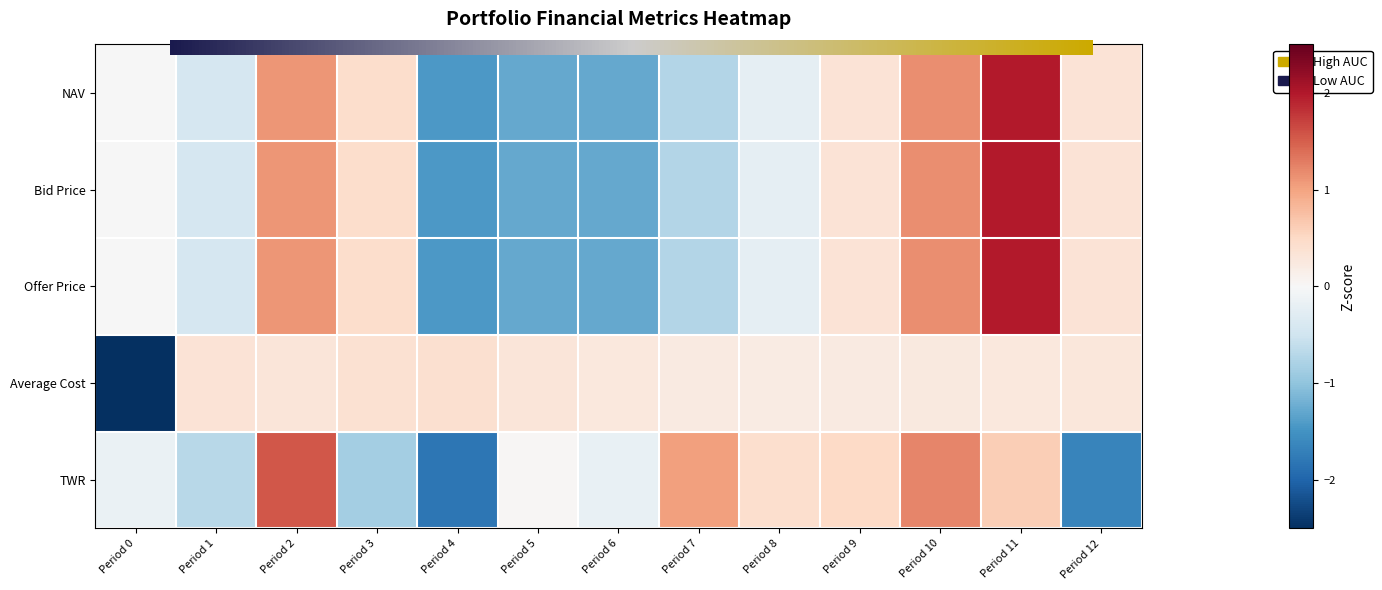

Reading left to right, what are all the values shown in this chart?

NAV: 0=-0.0	1=-0.4	2=1.1	3=0.4	4=-1.4	5=-1.3	6=-1.3	7=-0.7	8=-0.2	9=0.3	10=1.2	11=2.0	12=0.3
Bid Price: 0=-0.0	1=-0.4	2=1.1	3=0.4	4=-1.4	5=-1.3	6=-1.3	7=-0.7	8=-0.2	9=0.3	10=1.2	11=2.0	12=0.3
Offer Price: 0=-0.0	1=-0.4	2=1.1	3=0.4	4=-1.4	5=-1.3	6=-1.3	7=-0.7	8=-0.2	9=0.3	10=1.2	11=2.0	12=0.3
Average Cost: 0=-3.5	1=0.3	2=0.3	3=0.4	4=0.4	5=0.3	6=0.3	7=0.2	8=0.2	9=0.2	10=0.2	11=0.3	12=0.3
TWR: 0=-0.2	1=-0.7	2=1.6	3=-0.8	4=-1.8	5=0.0	6=-0.2	7=1.0	8=0.4	9=0.5	10=1.2	11=0.6	12=-1.6